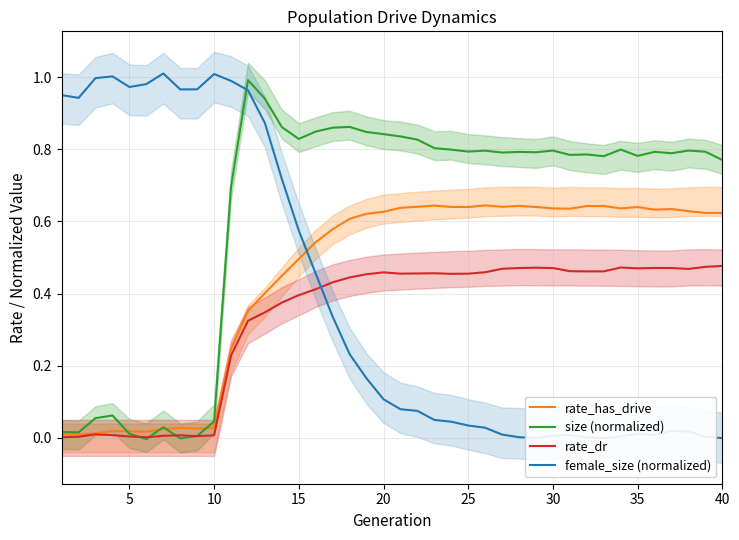

What is the maximum value for size (normalized)?

1.0